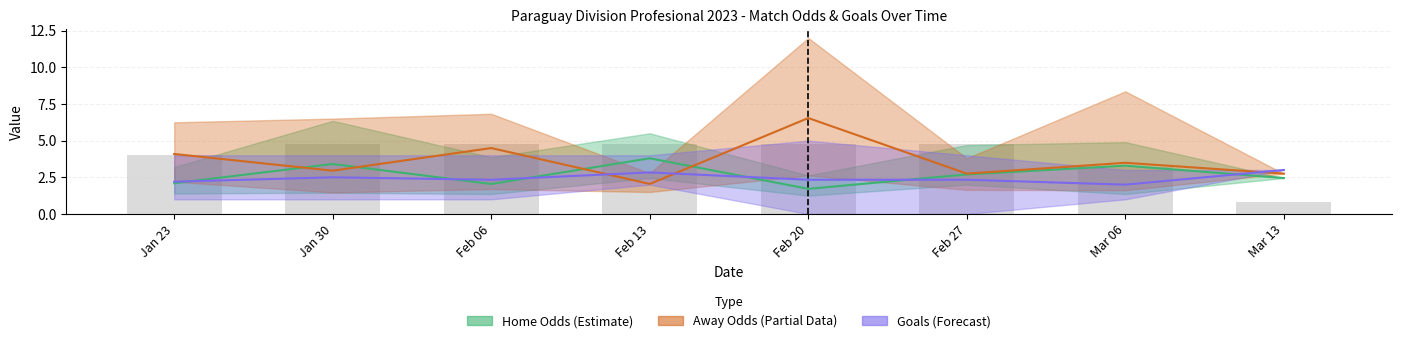

What is the total value across all series at Mar 06?

8.8